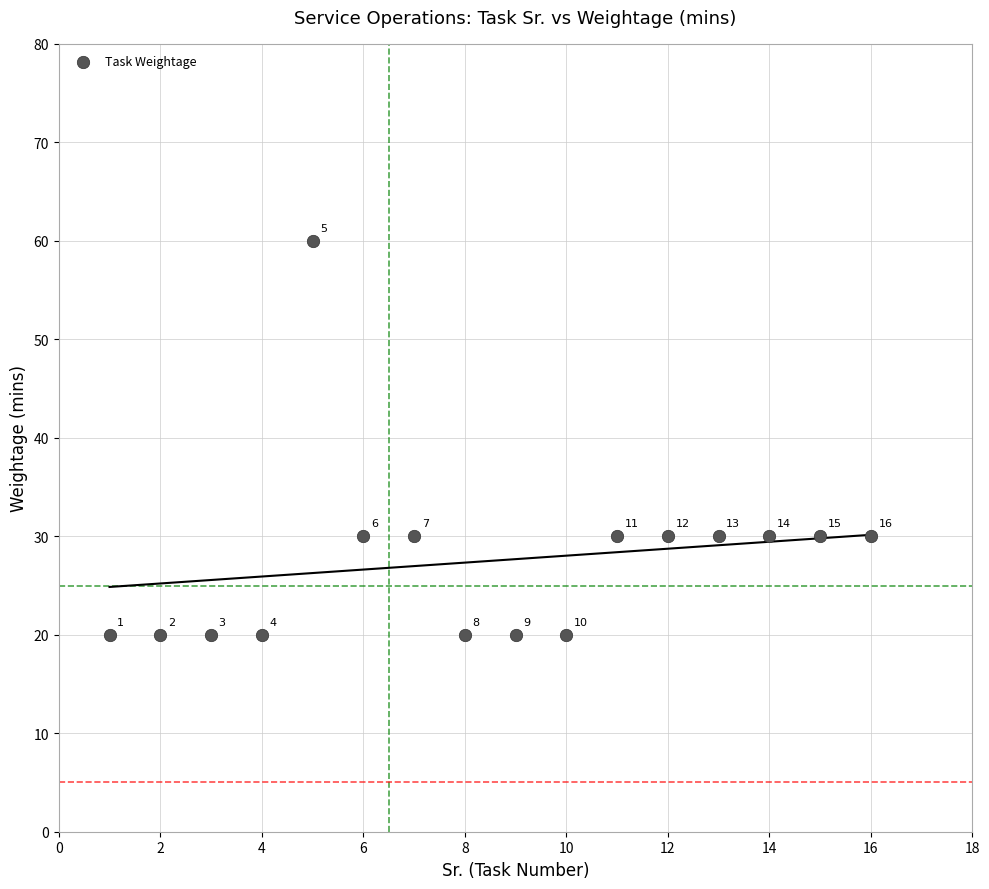

What Y value in the scatter plot is closest to 40?

30